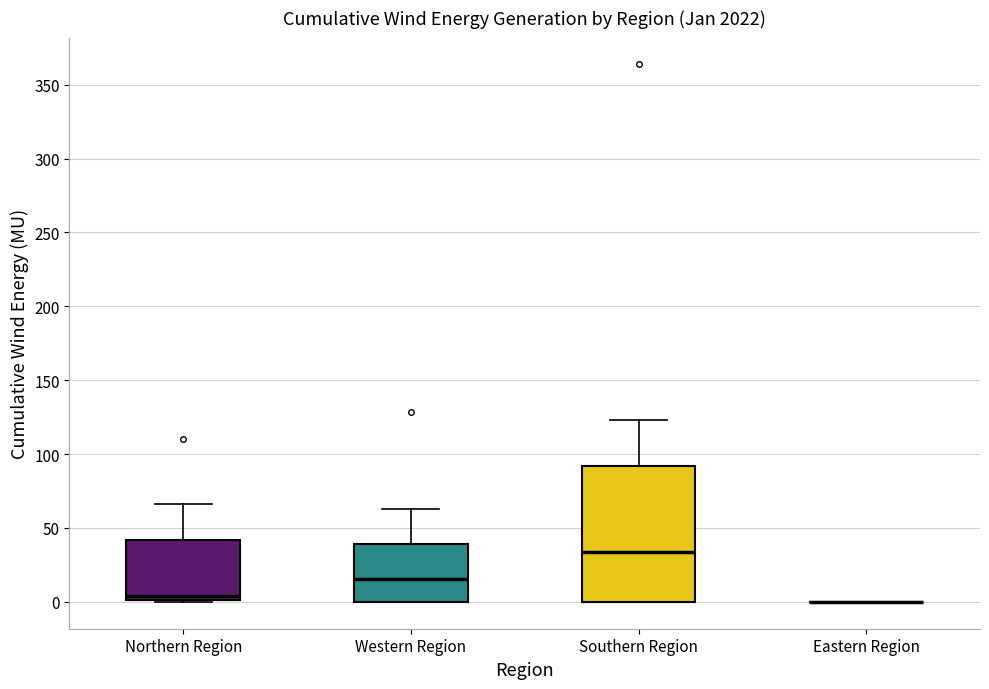

Reading left to right, read every box against the y-axis: the position of its median line, the range the box covers, and the ends of its whiskers. The values are not printed on the chart, so give them approximately, as read against the axis.

Northern Region: median 5, box 0 to 40, whiskers 0 to 65
Western Region: median 15, box 0 to 40, whiskers 0 to 65
Southern Region: median 35, box 0 to 90, whiskers 0 to 125
Eastern Region: box collapsed to a line at 0, whiskers 0 to 0